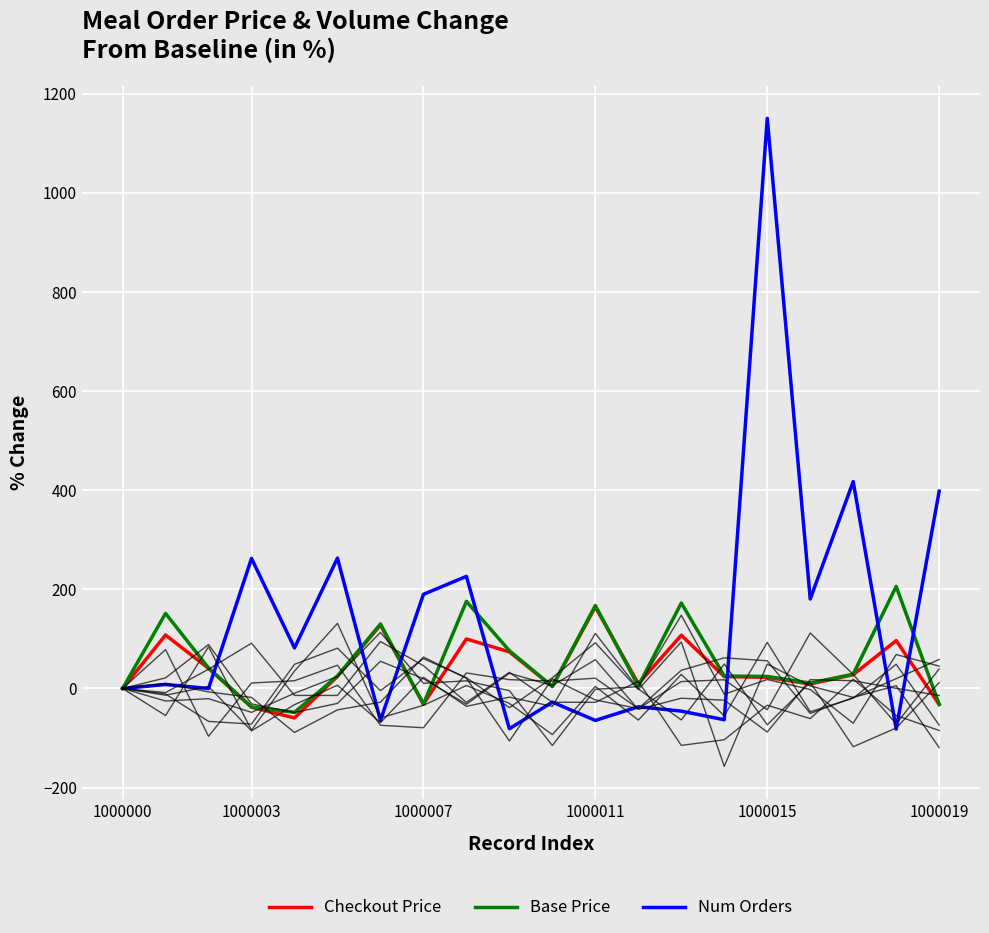

What is the highest value of the Base Price series?

205.9